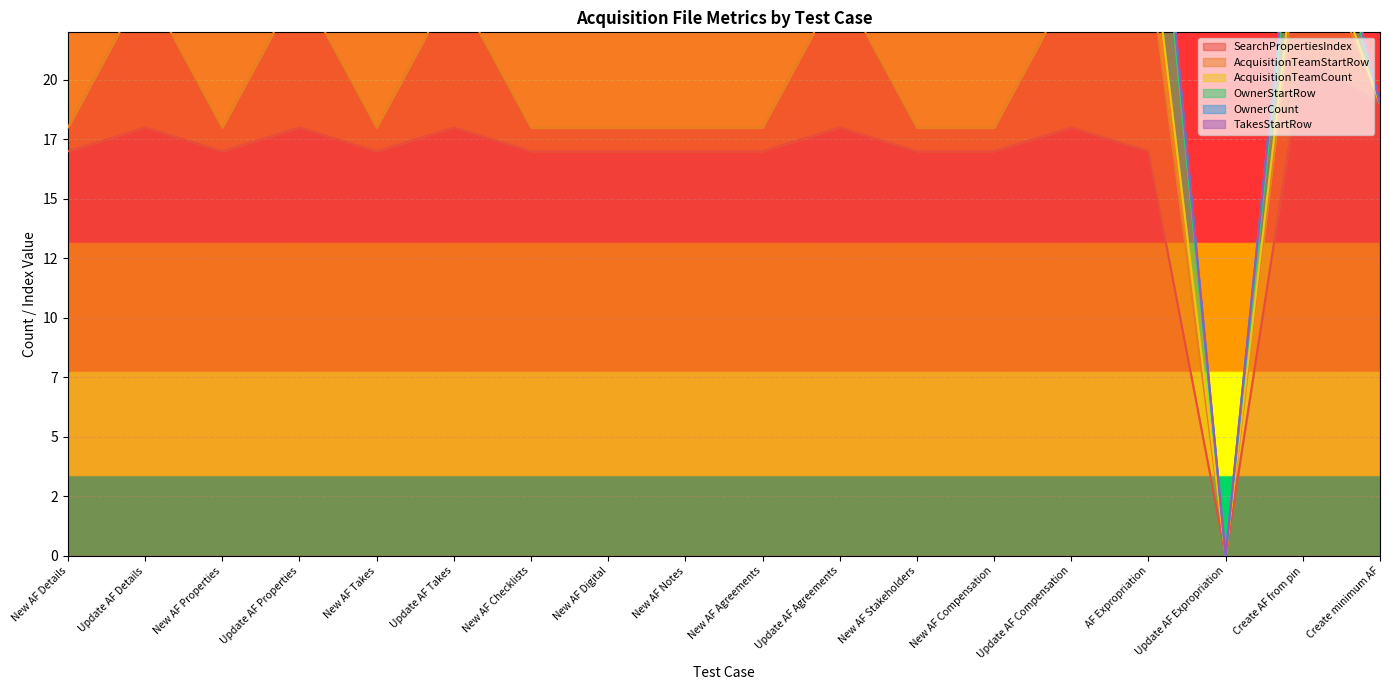

True or false: TakesStartRow has a value of 0 at Update AF Agreements.

True